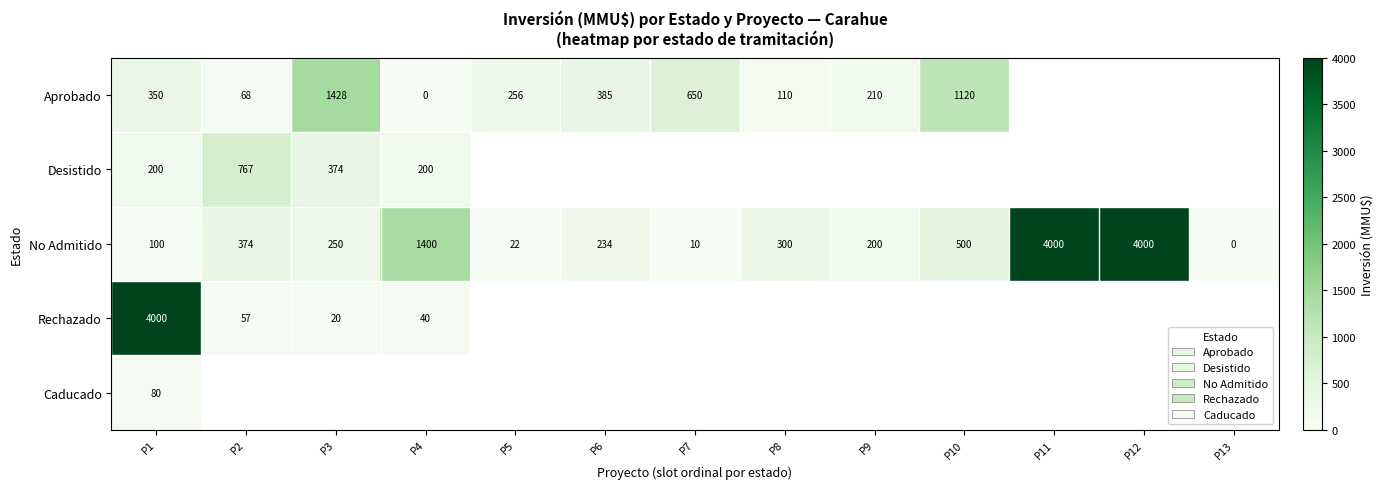

Which category has the highest value across all series?

P11